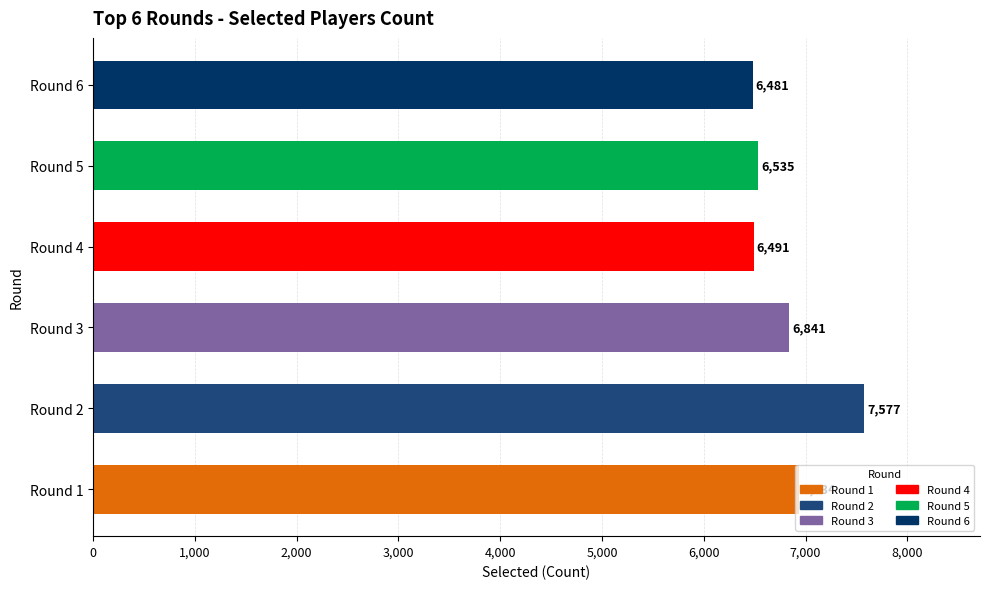

What is the sum of all values?

40859